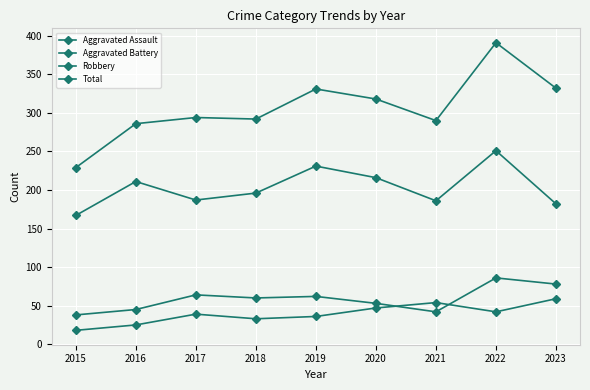

What is the difference between the maximum and minimum values in the Robbery series?

84